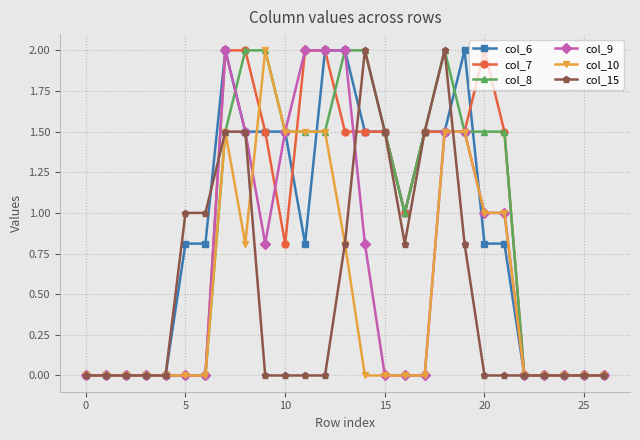

What is the value of the col_9 point at the 10th from the left?

0.8